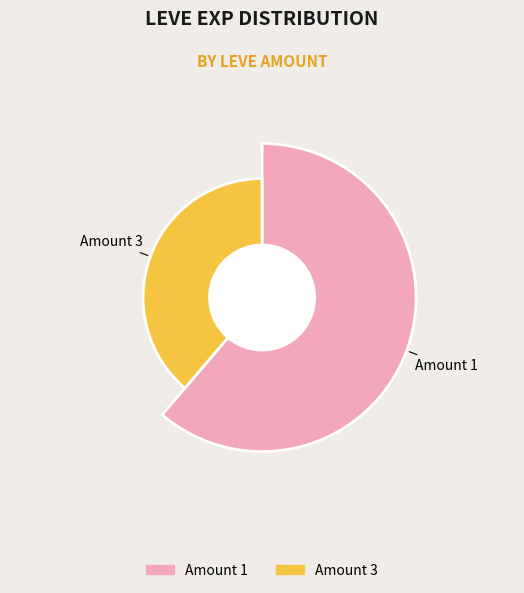

Between 1 and 1, which is larger?

1